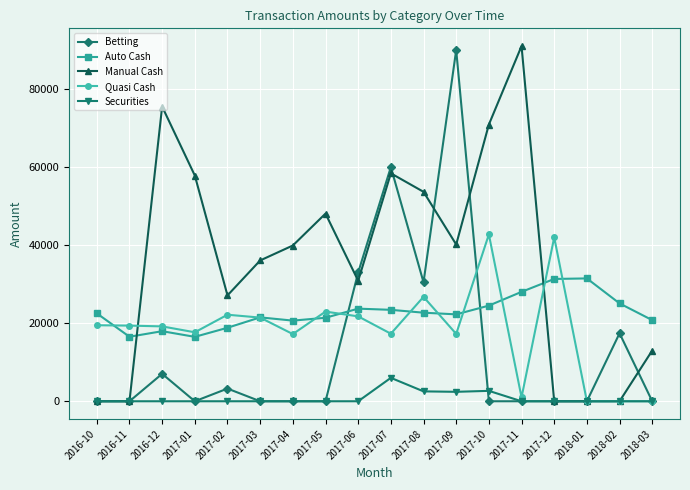

The value of Betting at 2017-10 is -34907.2. True or false?

False